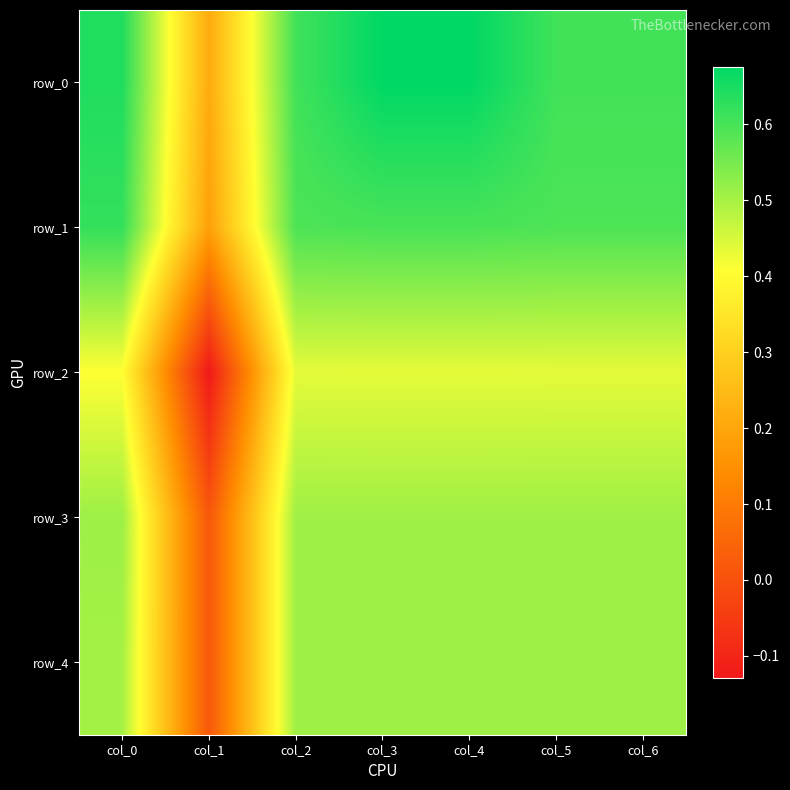

Which has a higher value, col_3 or col_1?

col_3